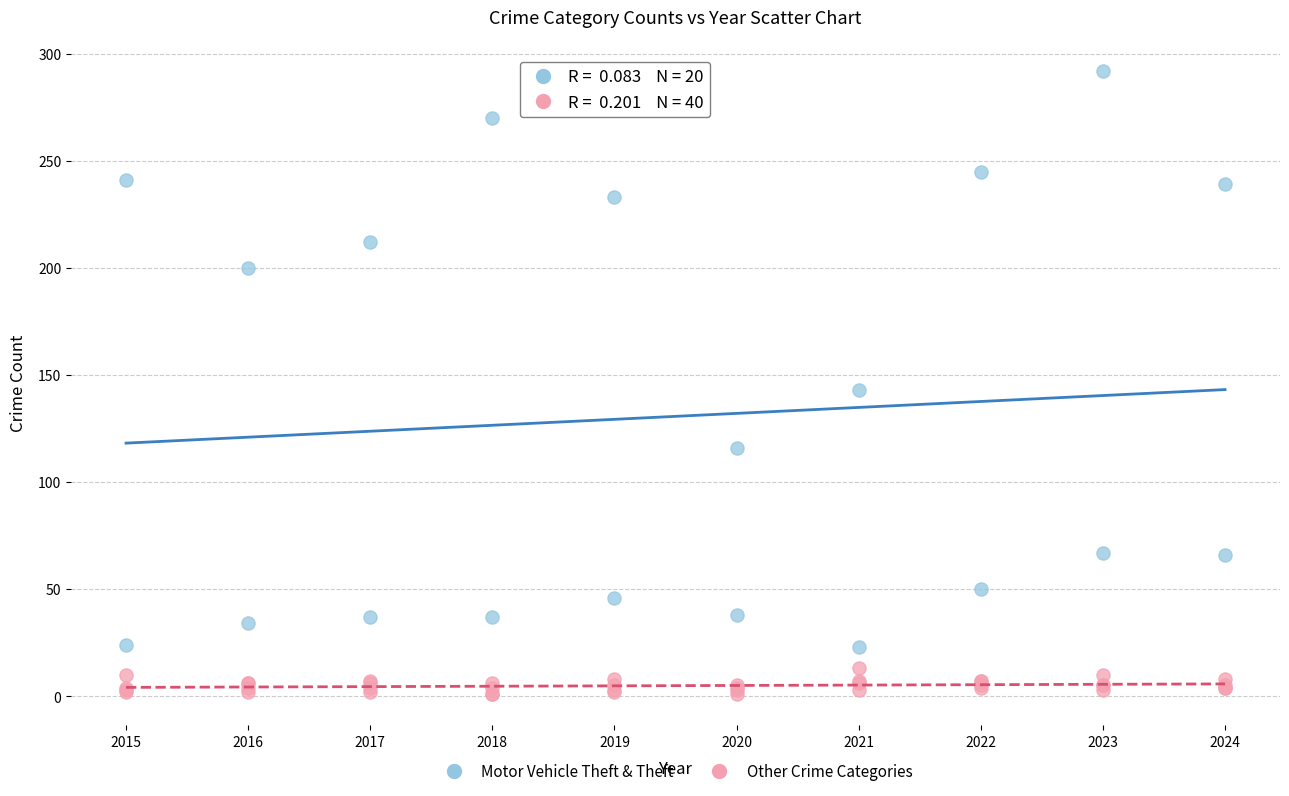

Which series reaches the minimum Y coordinate?

Other Crime Categories